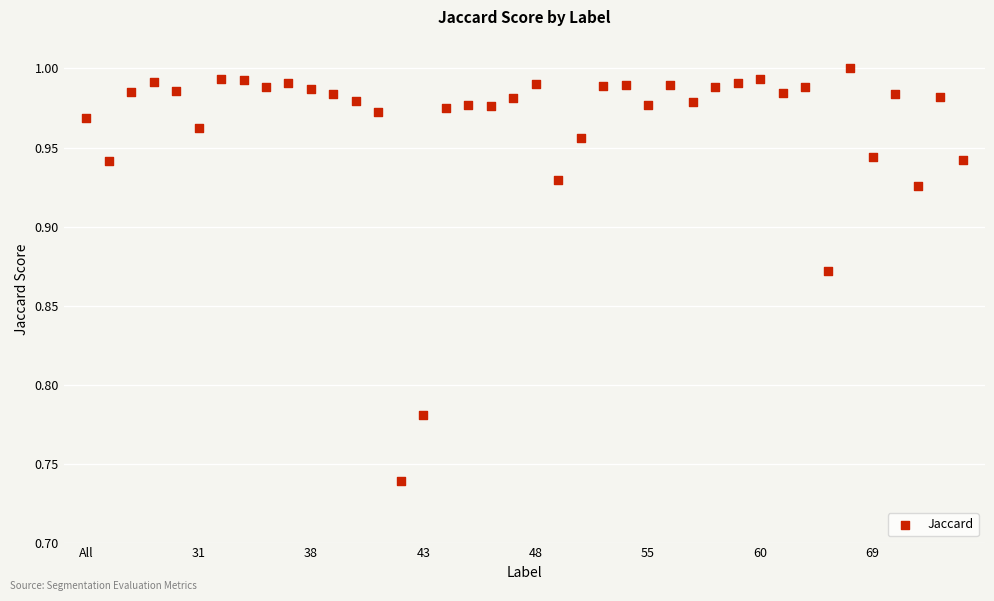

What is the range of Y values (max minus min)?

0.3